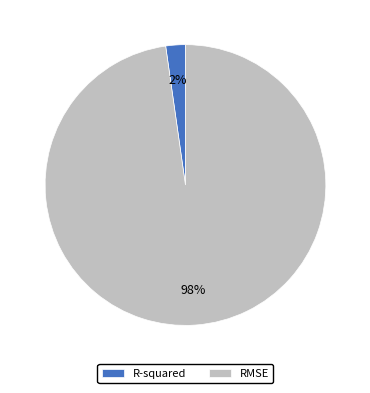

Which slice is the smallest?

R-squared